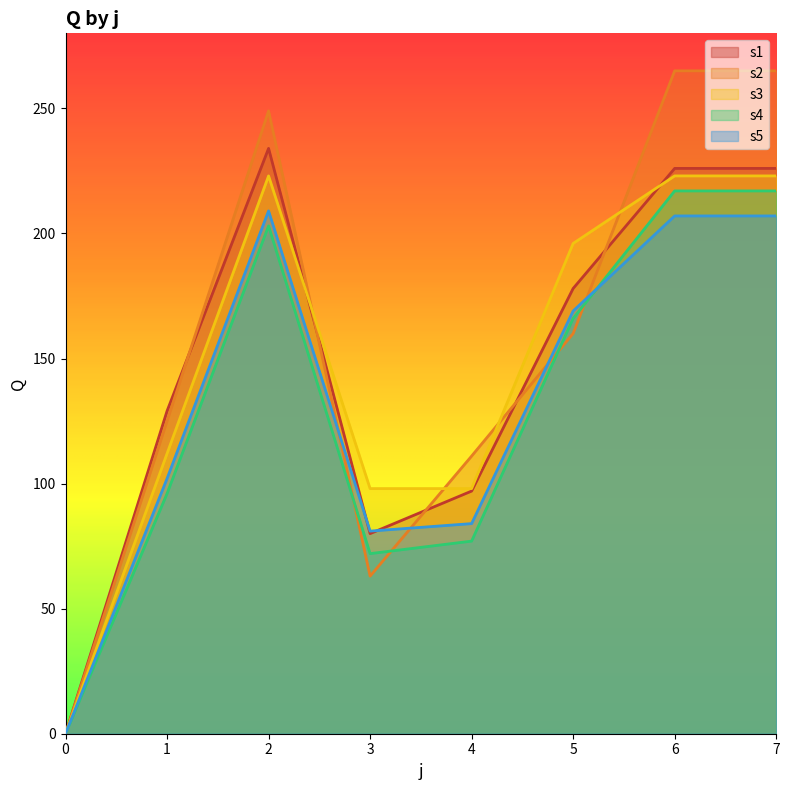

True or false: s1 has more than 1 points higher than both neighbors.

False